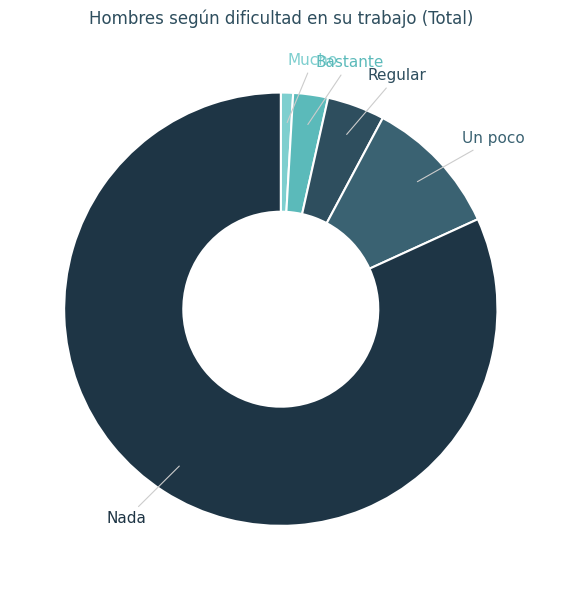

How many segments does this pie chart have?

5